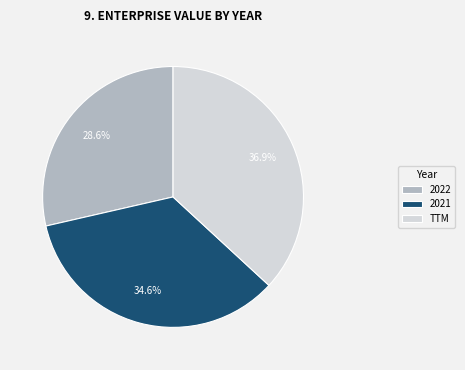

Rank the categories by value from lowest to highest.

2022, 2021, TTM